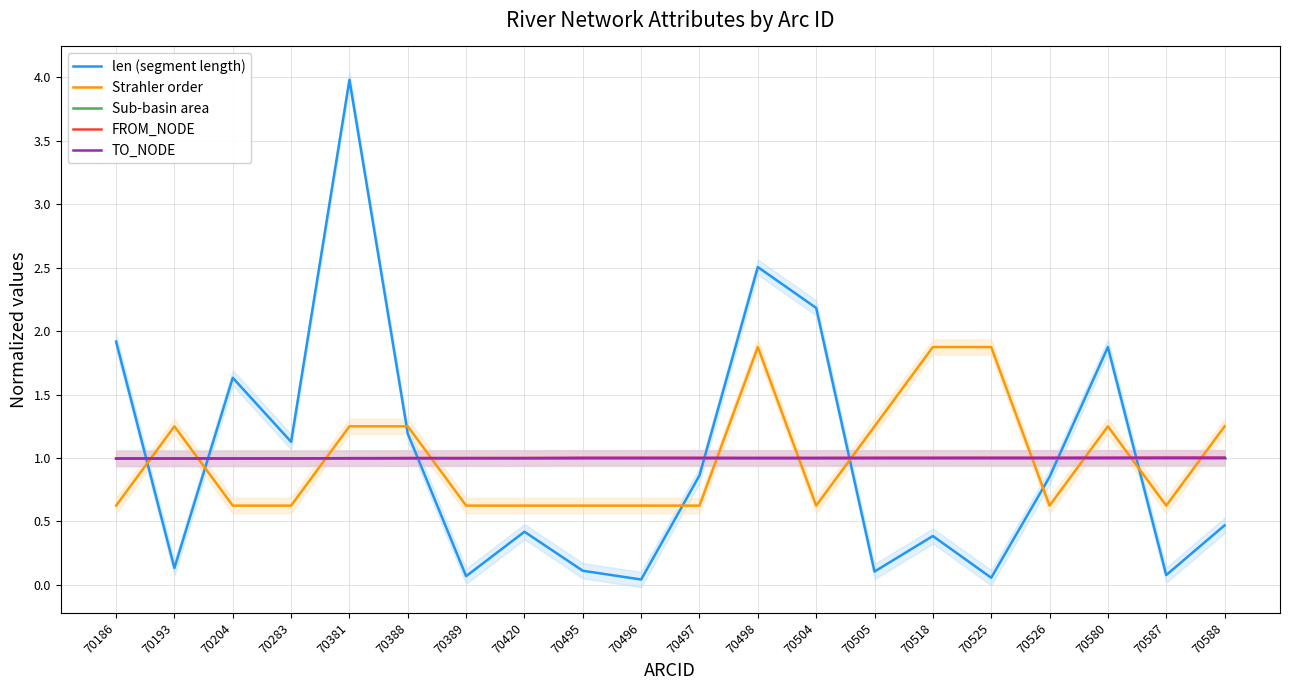

True or false: TO_NODE and FROM_NODE intersect in this chart.

True